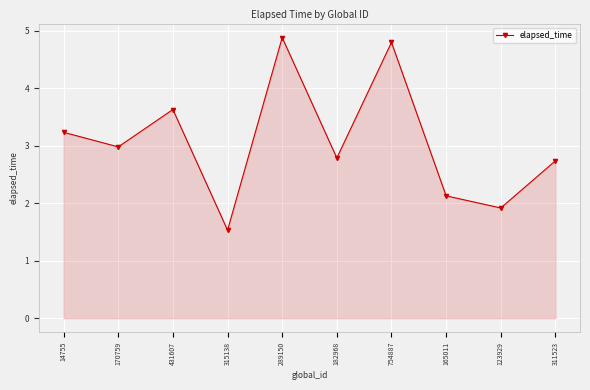

Where is the data nearest to the value 3?

170759